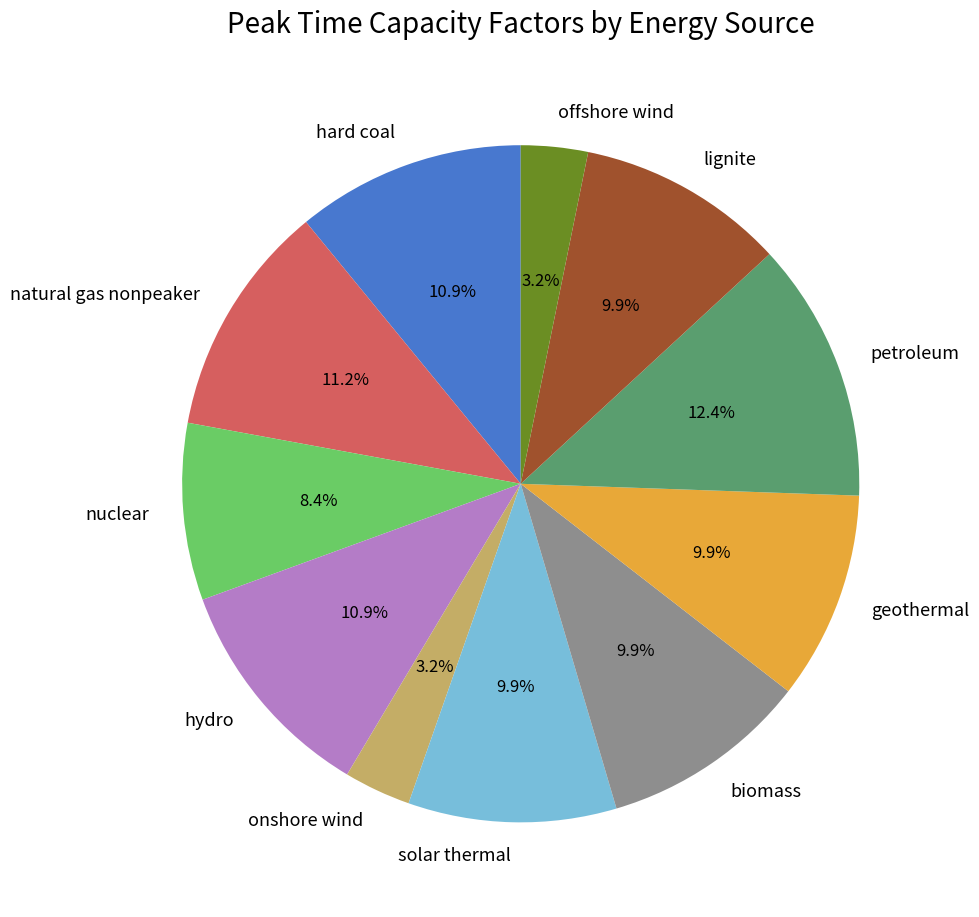

Which category has the biggest portion of the pie?

petroleum